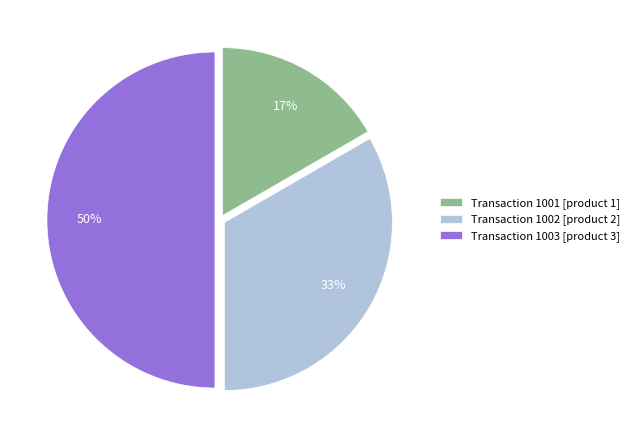

To the nearest percent, what is the difference between the largest and smallest slice percentages?

33%